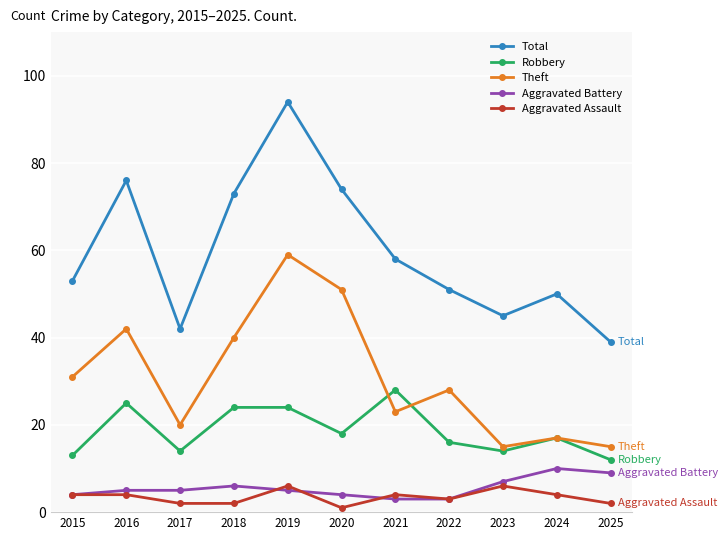

At which category does the chart reach its peak across all series?

2019